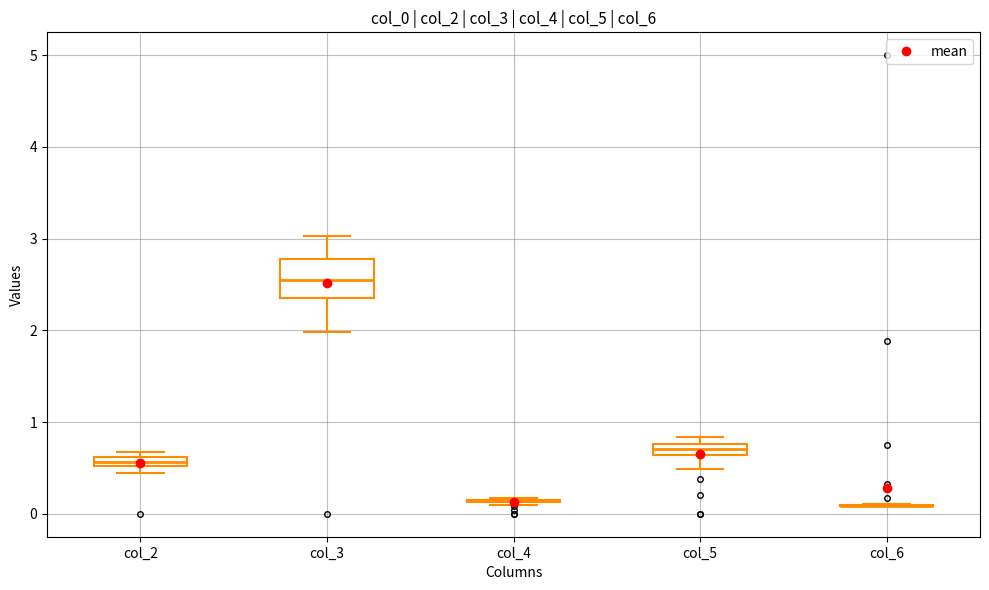

Which box is the tallest, from its lower edge to its upper edge?

col_3